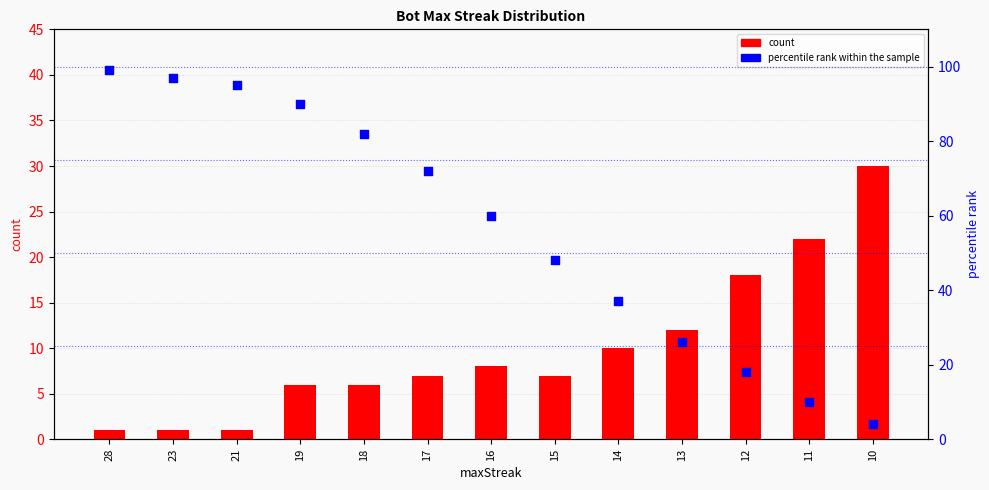

Which series contains the lowest Y value?

count